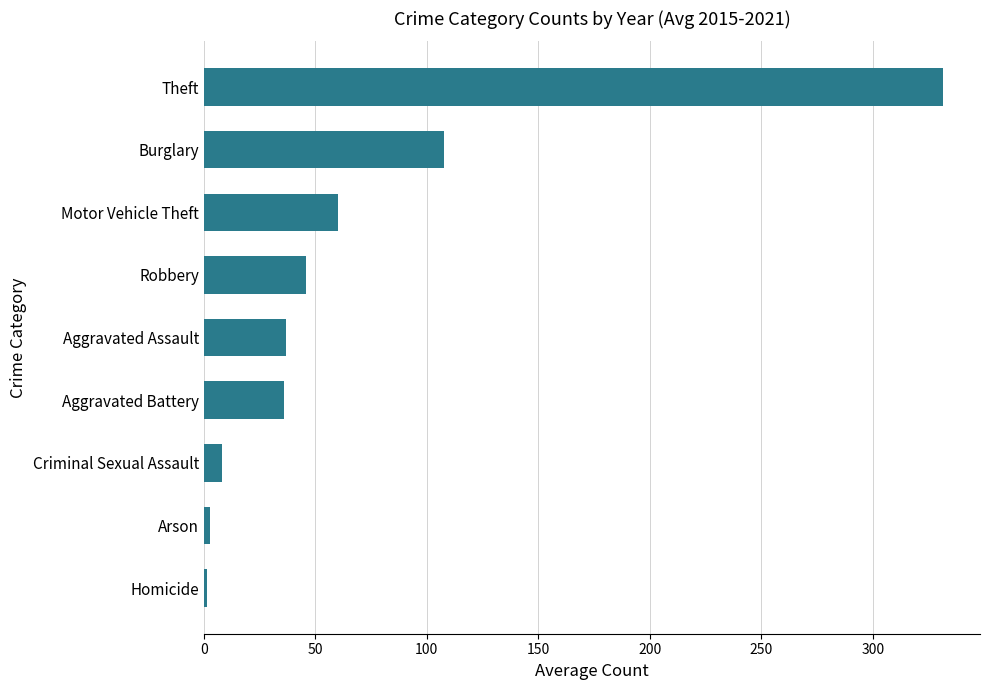

What value does the data have at Burglary?

107.5